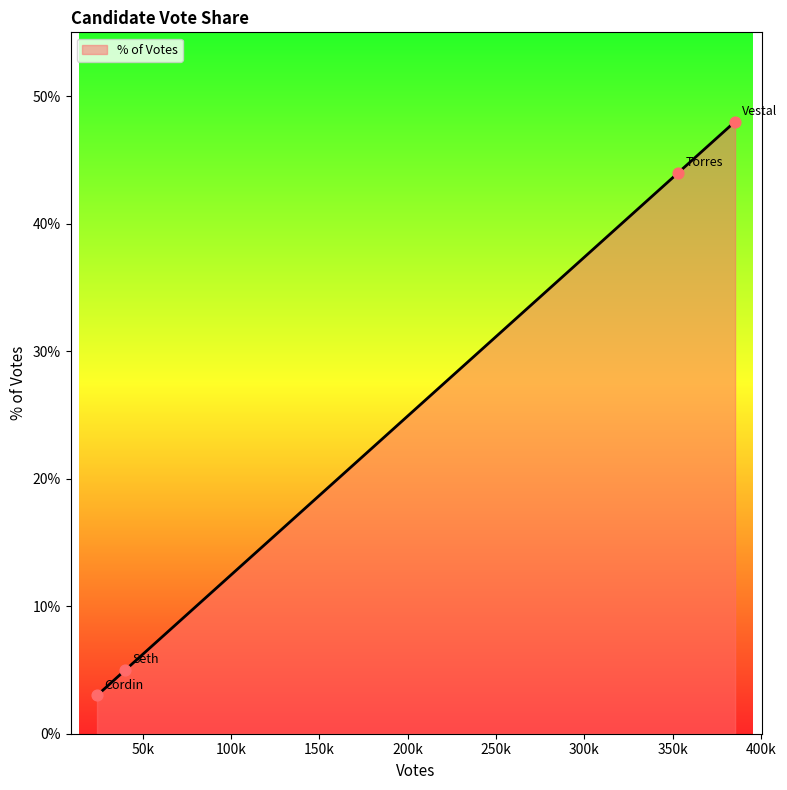

What is the difference between the maximum and second lowest values?

43